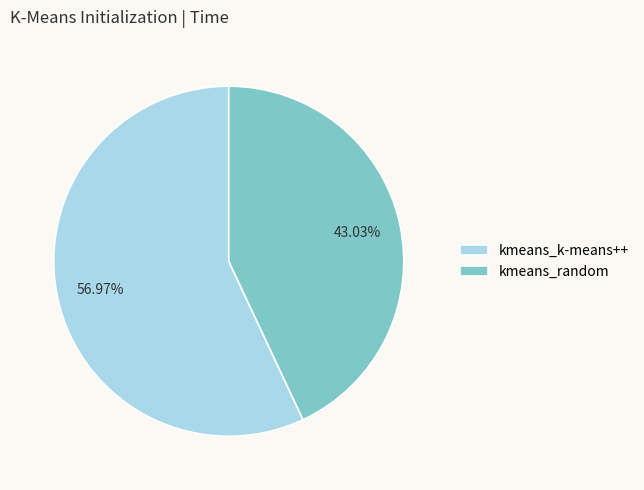

The kmeans_random slice represents 43% of the pie. True or false?

True